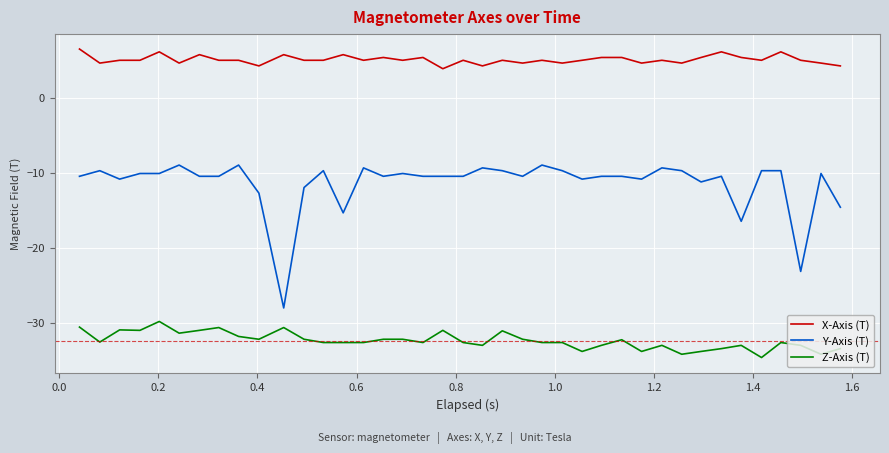

What is the highest value of the Z-Axis (T) series?

-29.8